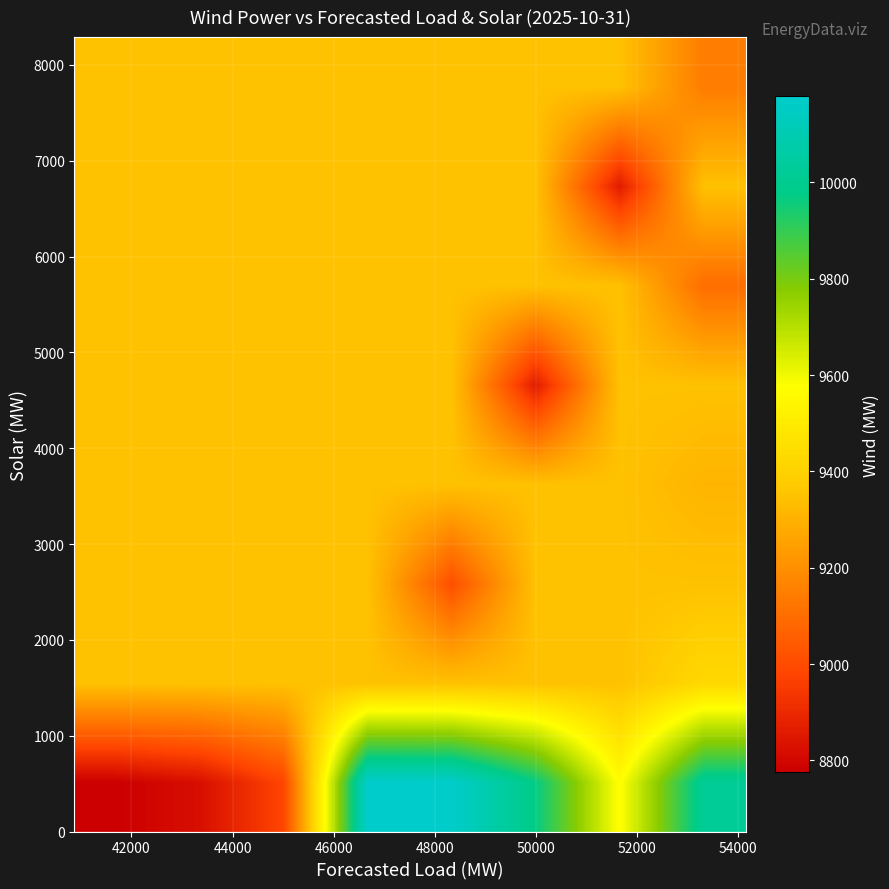

How many series are shown in this chart?

8